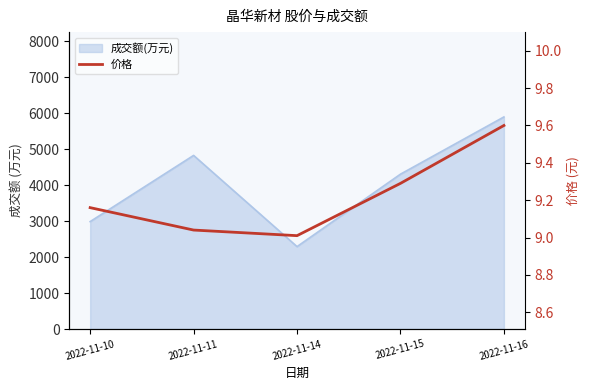

What is the sum of all values?

46.1